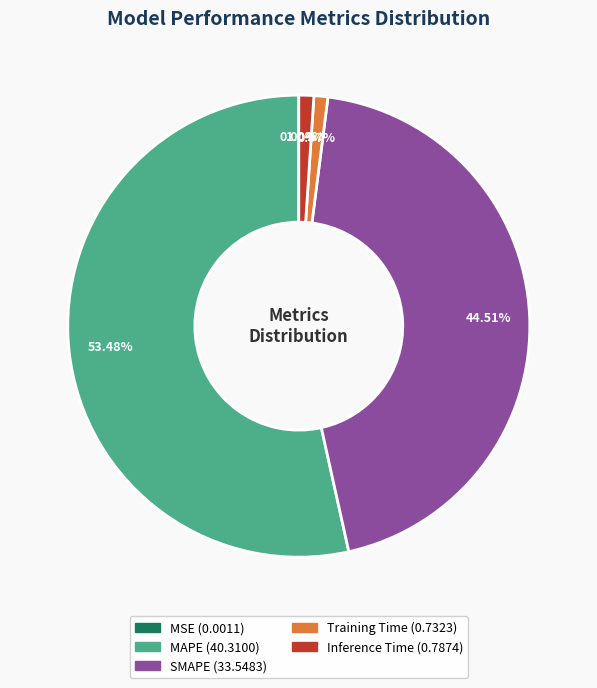

True or false: Inference Time accounts for 11% of the total.

False